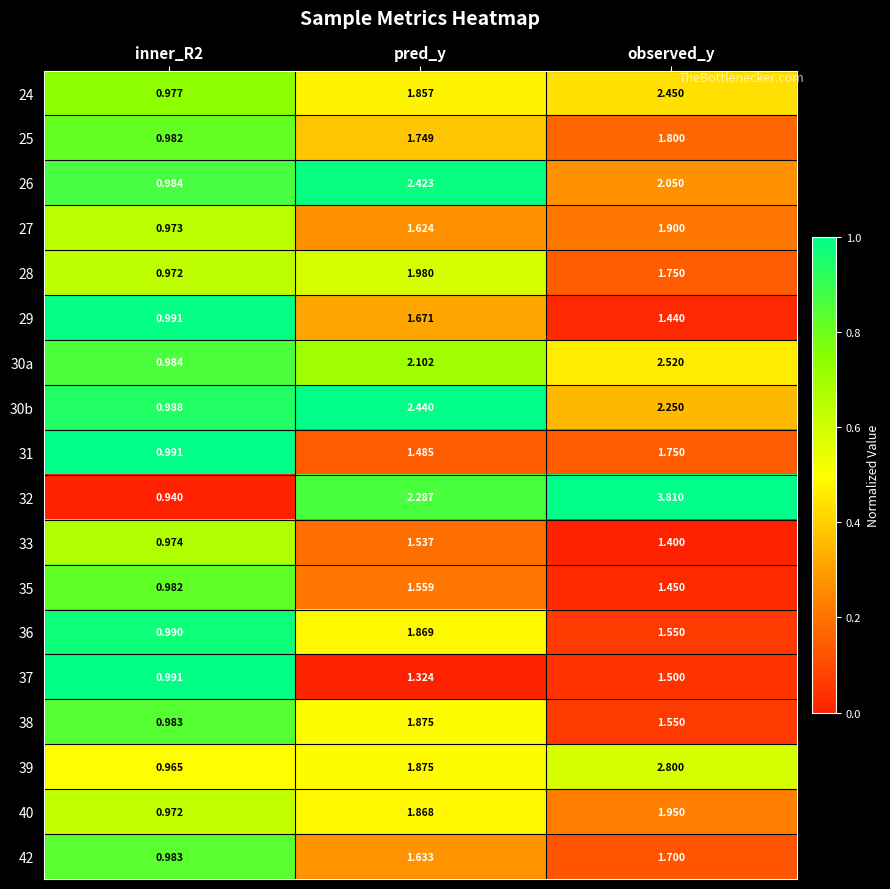

Where does the 37 series first go above 1?

pred_y